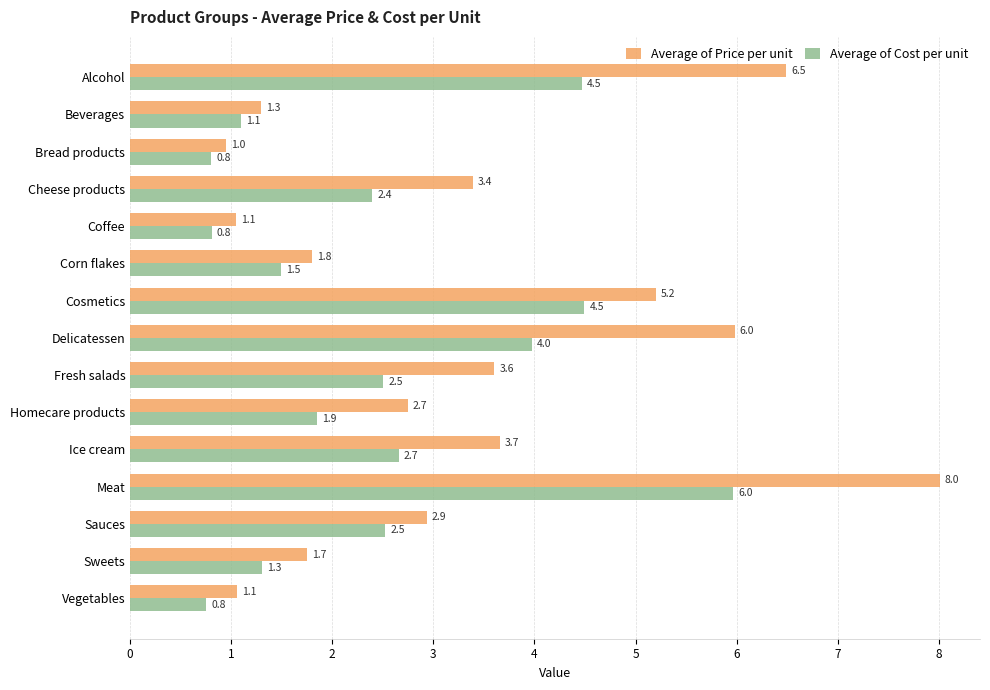

Is it true that Average of Cost per unit equals 4.1 at Cheese products?

False